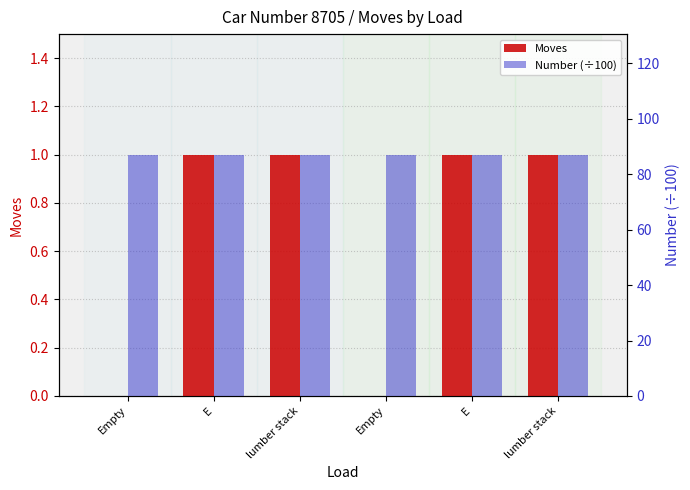

At which category does the chart reach its peak across all series?

Empty